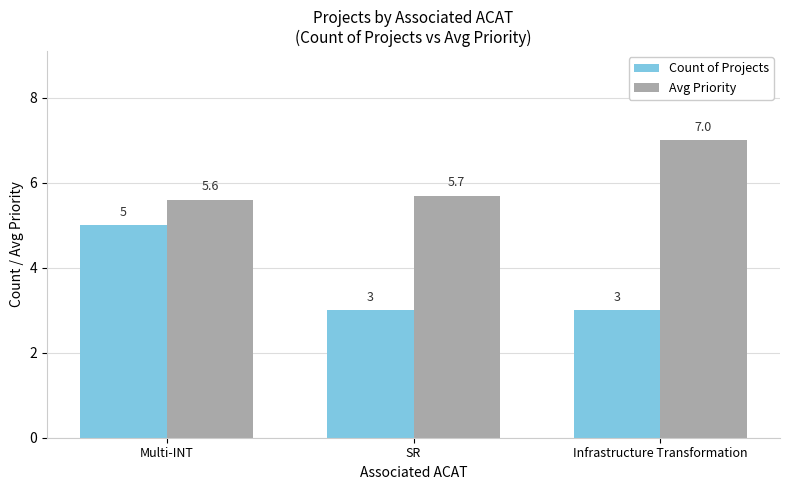

Is it true that Count of Projects equals 3.0 at SR?

True